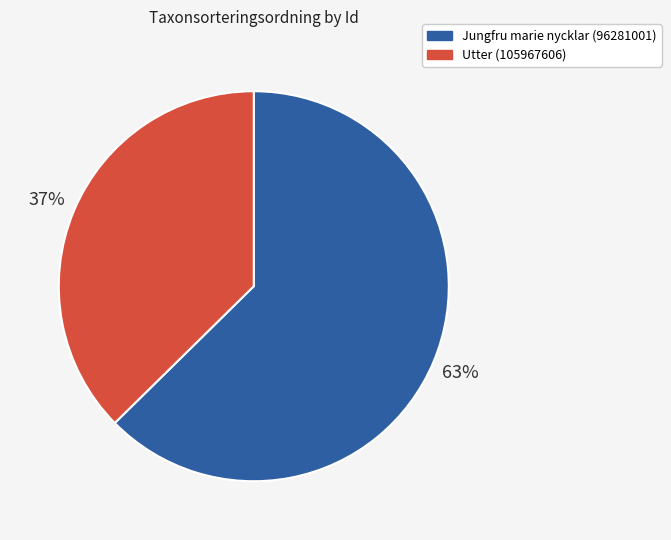

What percentage is the Jungfru marie nycklar (96281001) slice, to the nearest percent?

63%